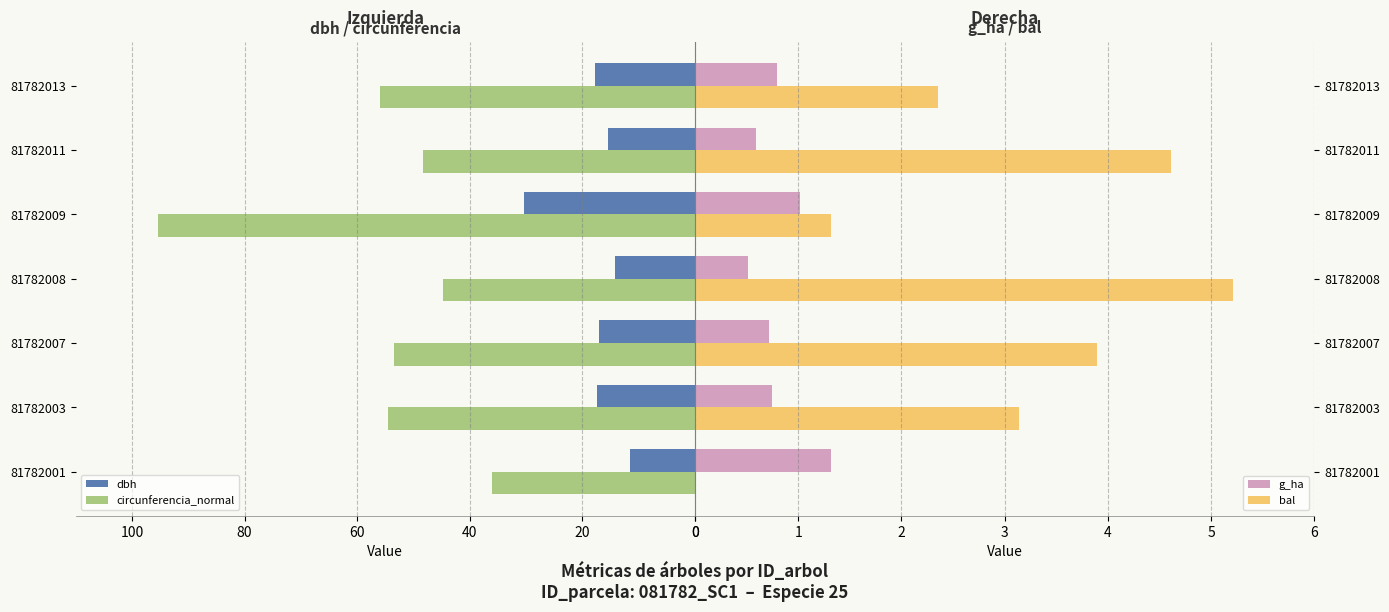

Which series has the largest total across all categories?

circunferencia_normal